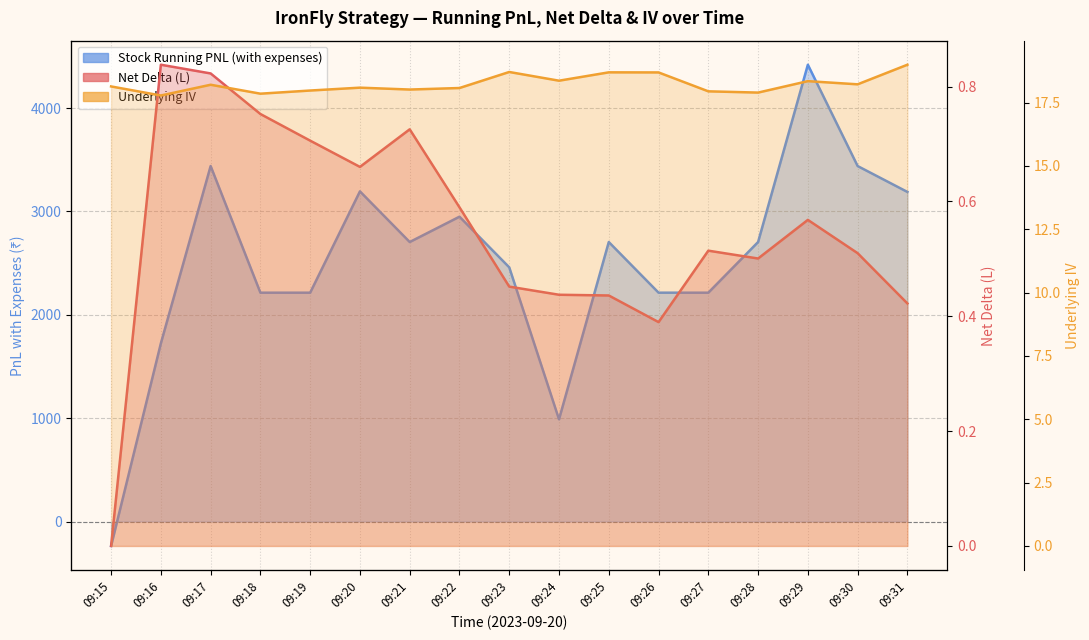

Which series ends up on top after the final intersection of Stock Running PNL (with expenses) and Underlying IV?

Stock Running PNL (with expenses)